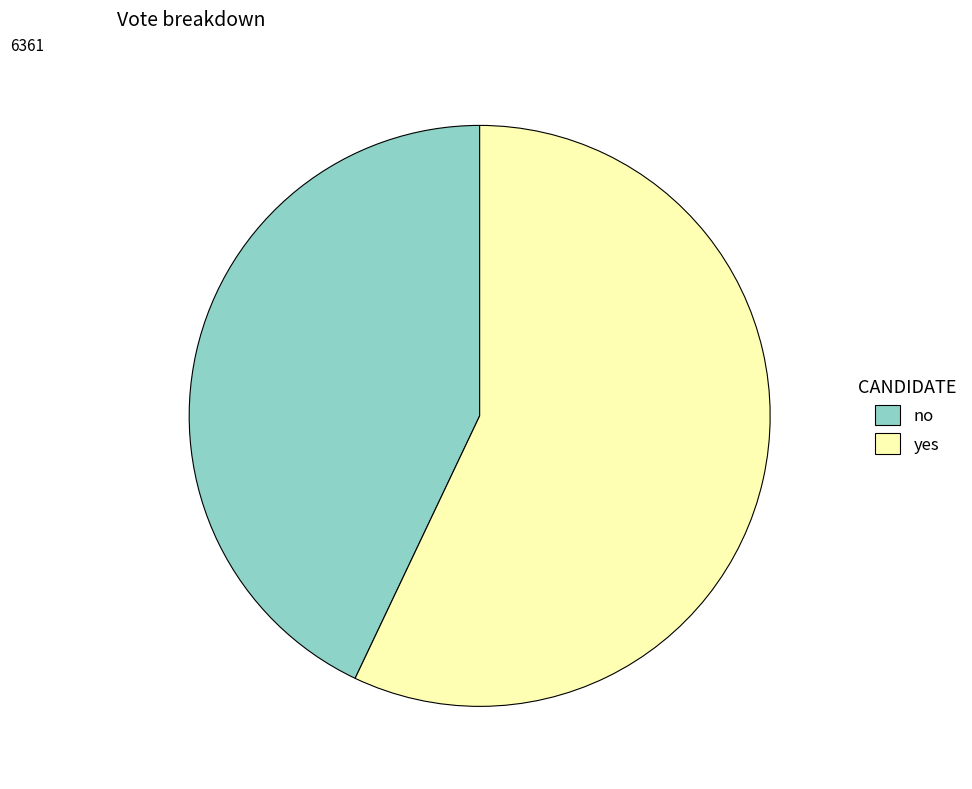

Combined, do no and yes account for over 50%?

Yes